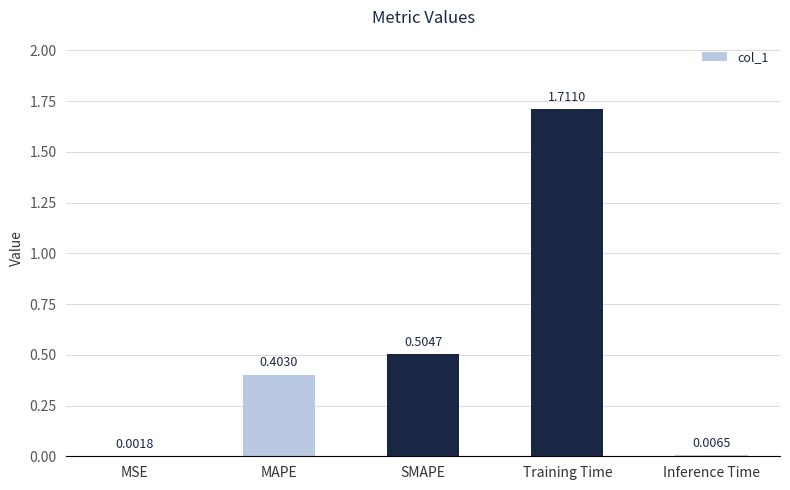

The chart shows a value of 0.1 at MAPE. True or false?

False